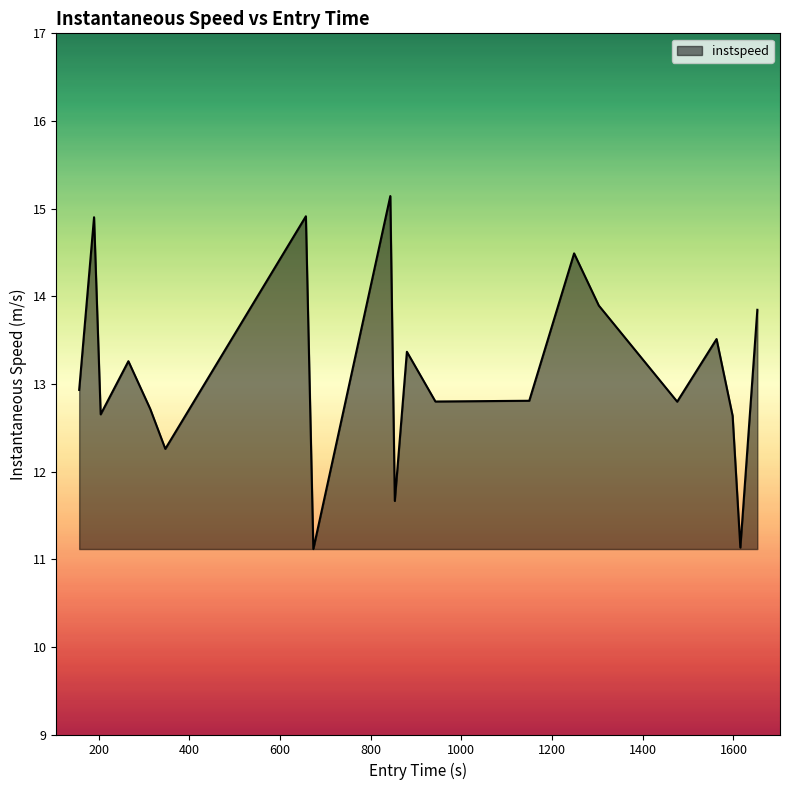

What is the difference between the maximum and second lowest values?

4.0